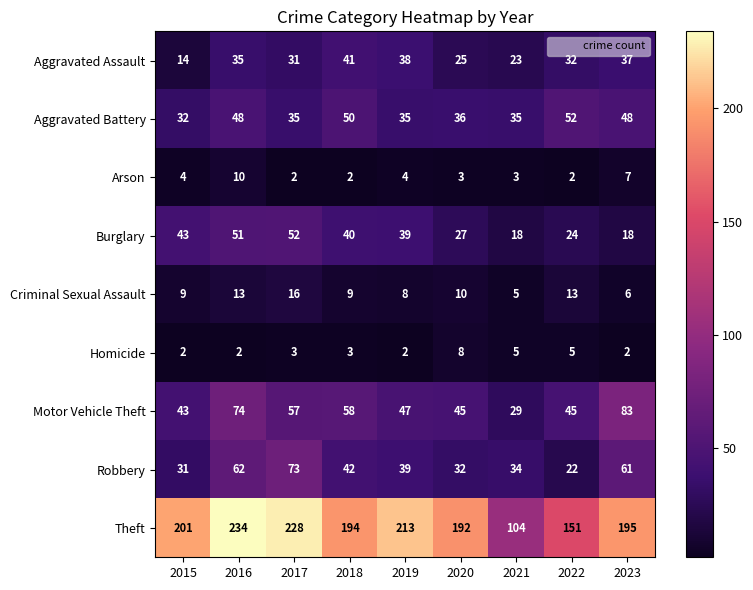

What is the lowest value of the Criminal Sexual Assault series?

5